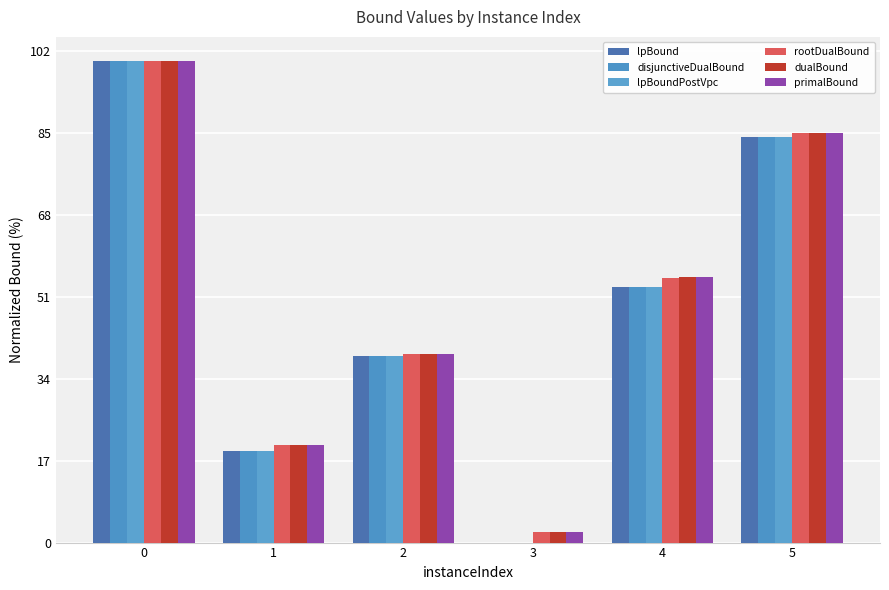

Reading left to right, list all the values displayed in this chart.

lpBound: 99.9	19.0	38.7	0.0	53.1	84.2
disjunctiveDualBound: 99.9	19.0	38.7	0.0	53.1	84.2
lpBoundPostVpc: 99.9	19.0	38.7	0.0	53.1	84.2
rootDualBound: 100.0	20.2	39.1	2.3	55.0	85.1
dualBound: 100.0	20.2	39.1	2.3	55.1	85.1
primalBound: 100.0	20.2	39.1	2.3	55.1	85.1